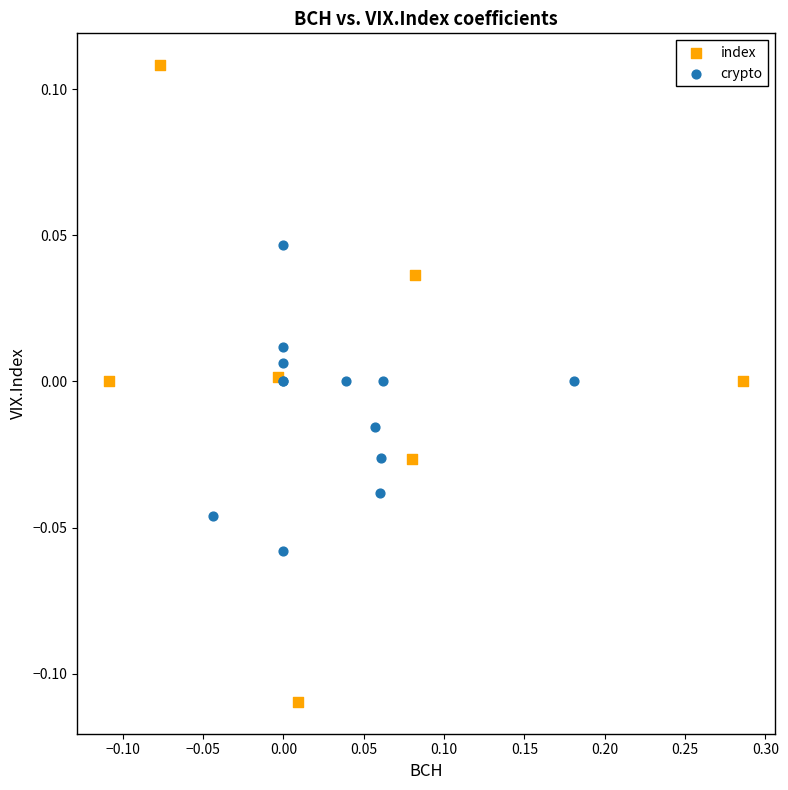

Which series reaches the maximum Y coordinate?

index